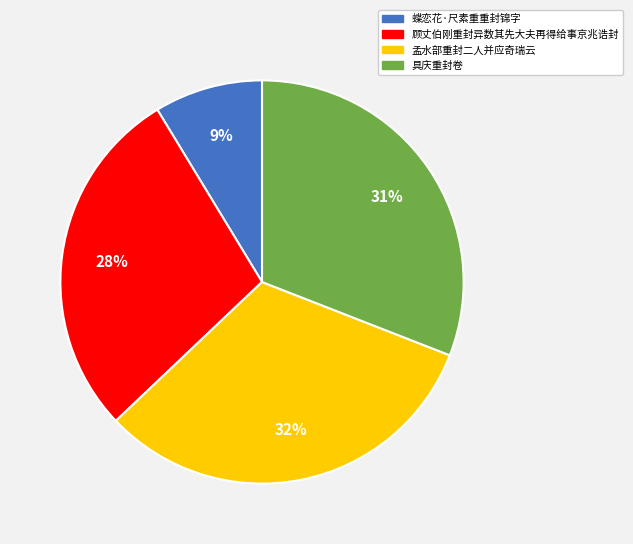

To the nearest percent, what is the combined percentage of 顾丈伯刚重封异数其先大夫再得给事京兆诰封 and 蝶恋花·尺素重重封锦字?

37%